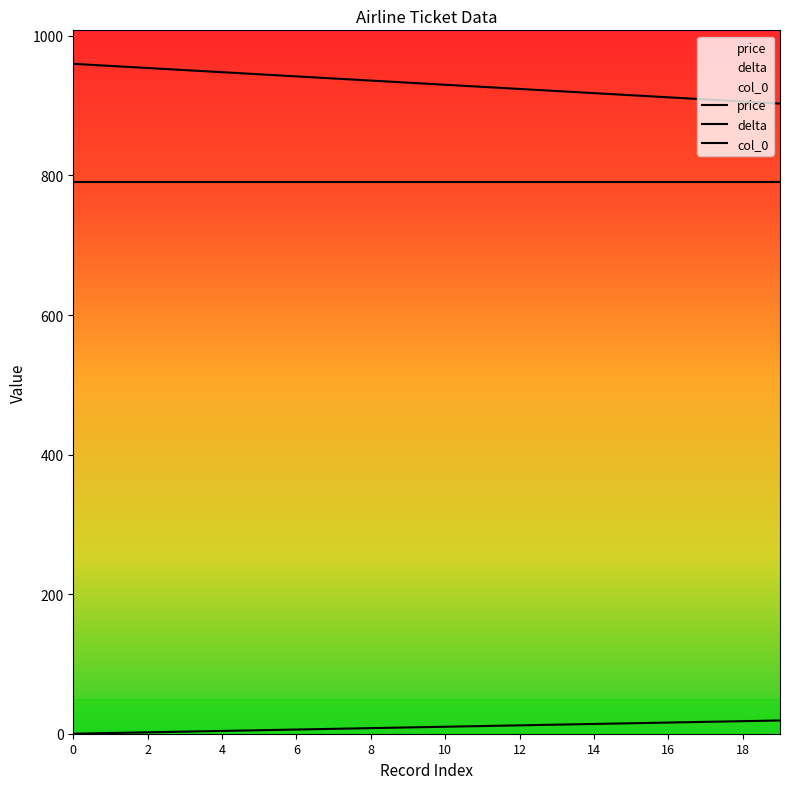

Reading left to right, what are all the values shown in this chart?

price: 790	790	790	790	790	790	790	790	790	790	790	790	790	790	790	790	790	790	790	790
delta: 960	957	954	951	948	945	942	939	936	933	930	927	924	921	918	915	912	909	906	903
col_0: 0	1	2	3	4	5	6	7	8	9	10	11	12	13	14	15	16	17	18	19